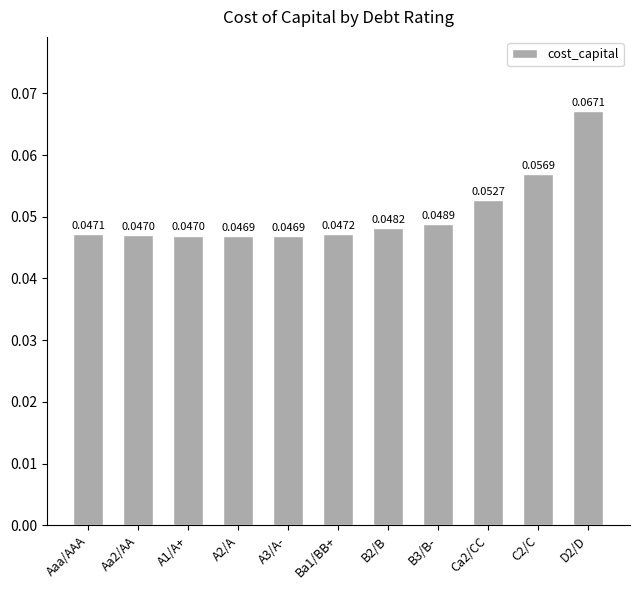

Between A3/A- and Aa2/AA, which is larger?

Aa2/AA